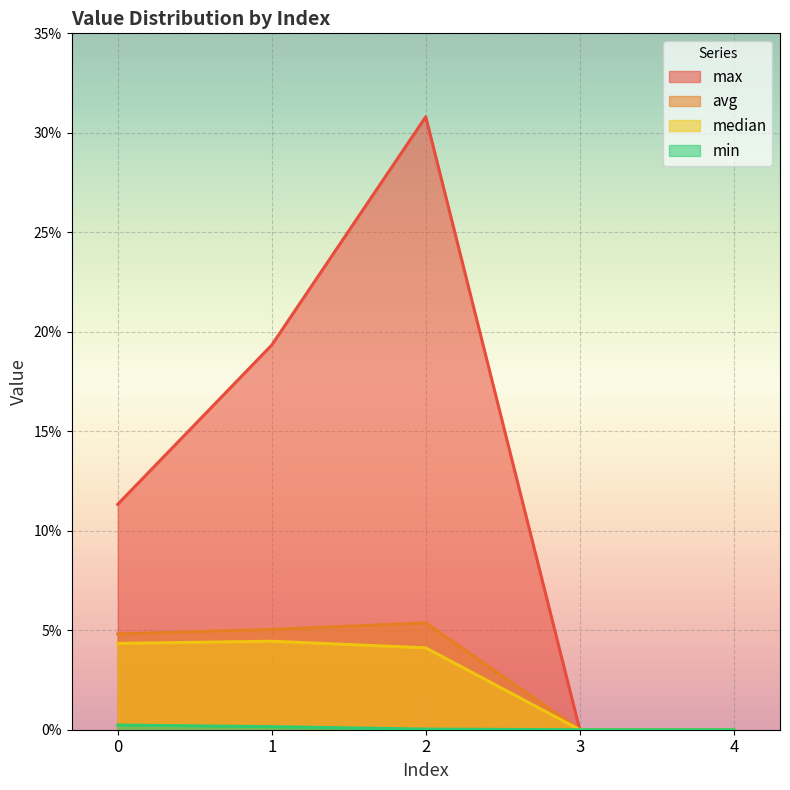

Does the chart display data point markers on the line(s)?

No